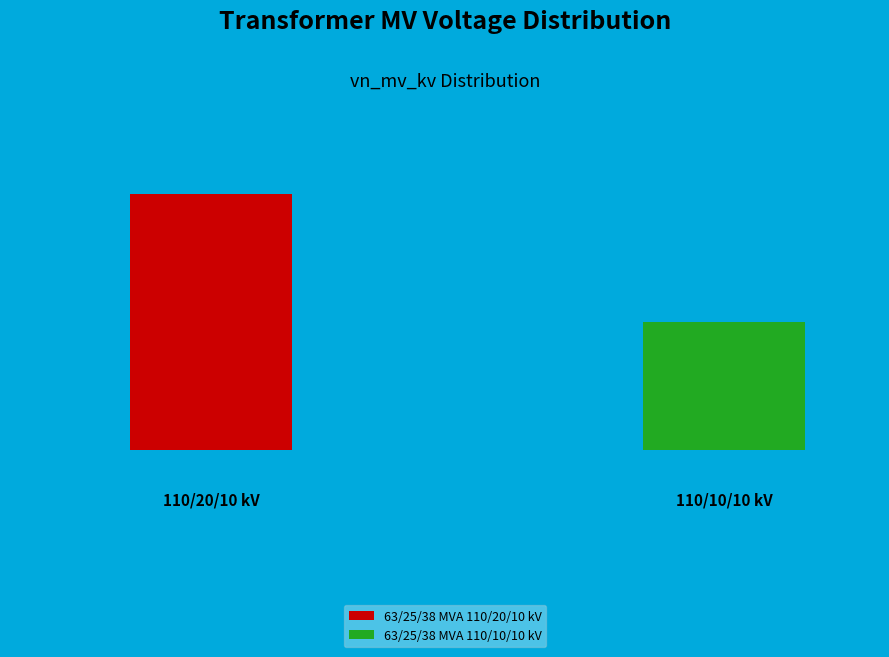

Which slice is the largest?

63/25/38 MVA 110/20/10 kV